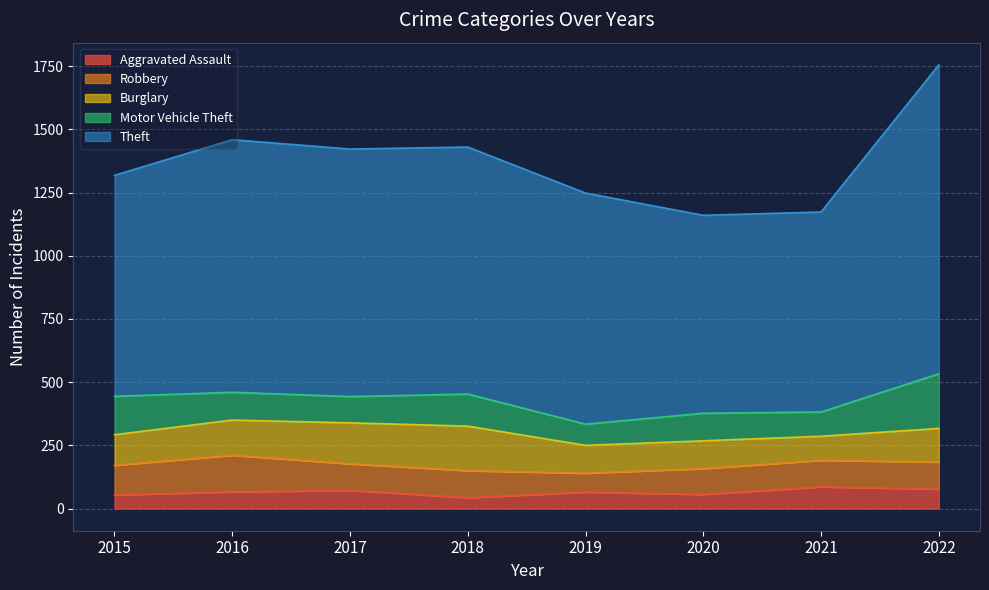

How many interior local peaks does the Motor Vehicle Theft series have?

2